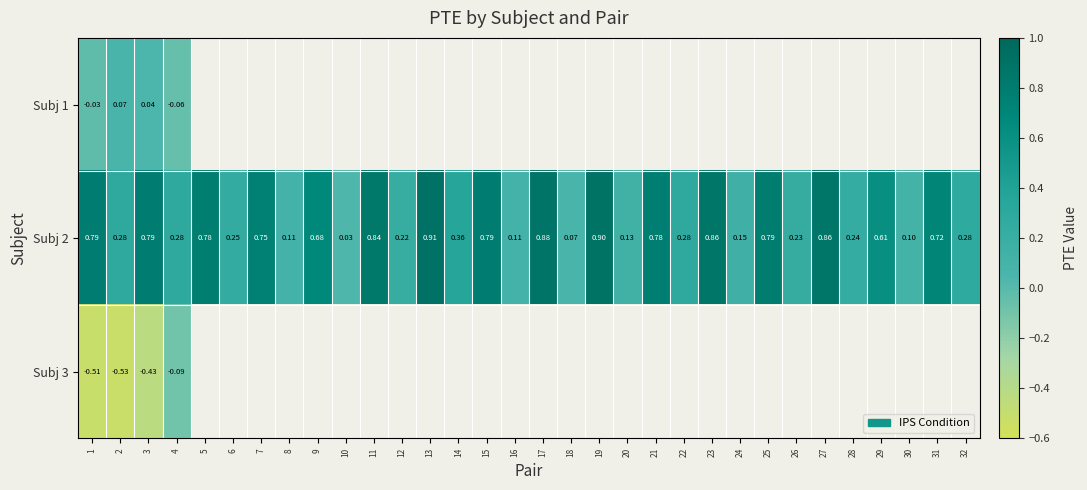

Which has a higher value, 32 or 11?

11